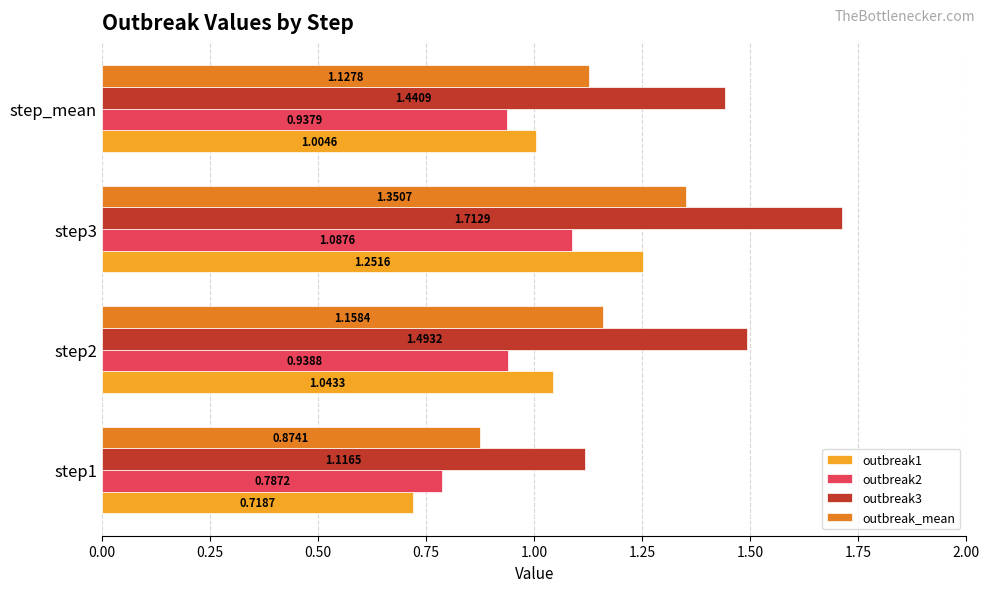

What are all the series names shown in the legend?

outbreak1, outbreak2, outbreak3, outbreak_mean